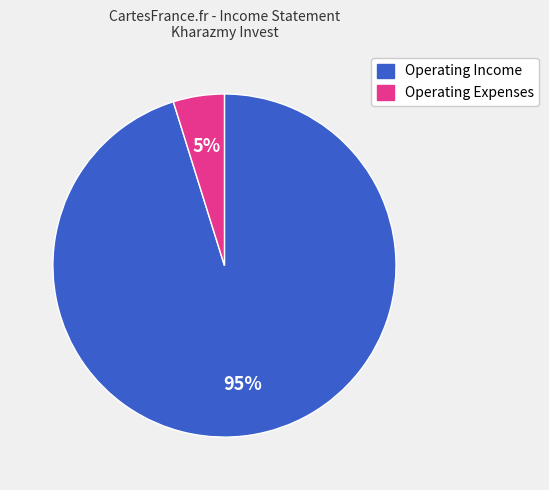

Does any single category account for the majority?

Yes